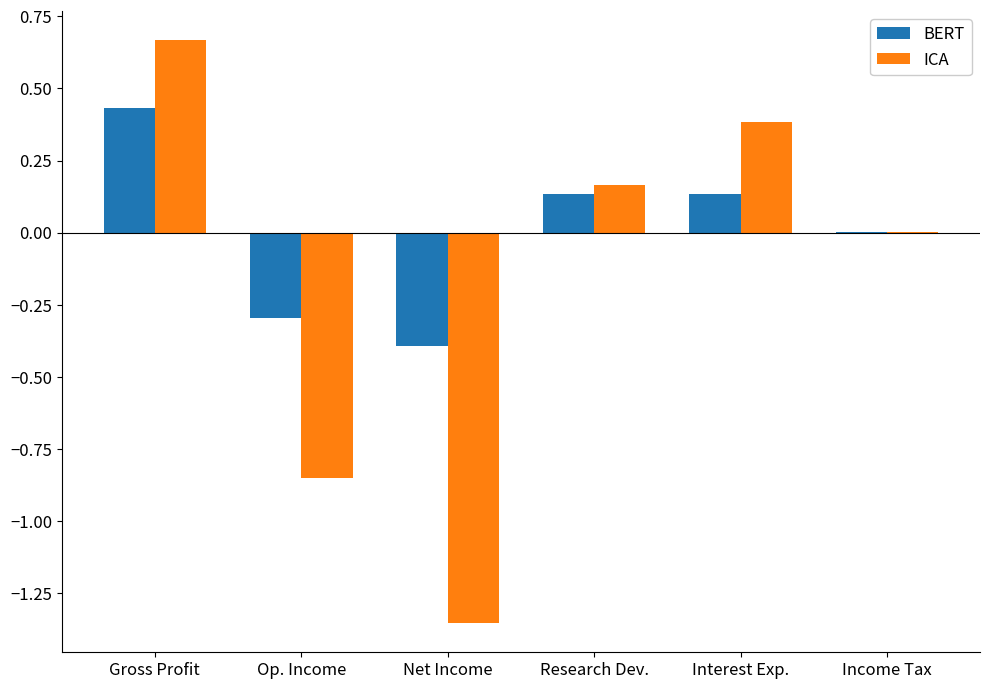

Does the chart contain stacked bars?

No